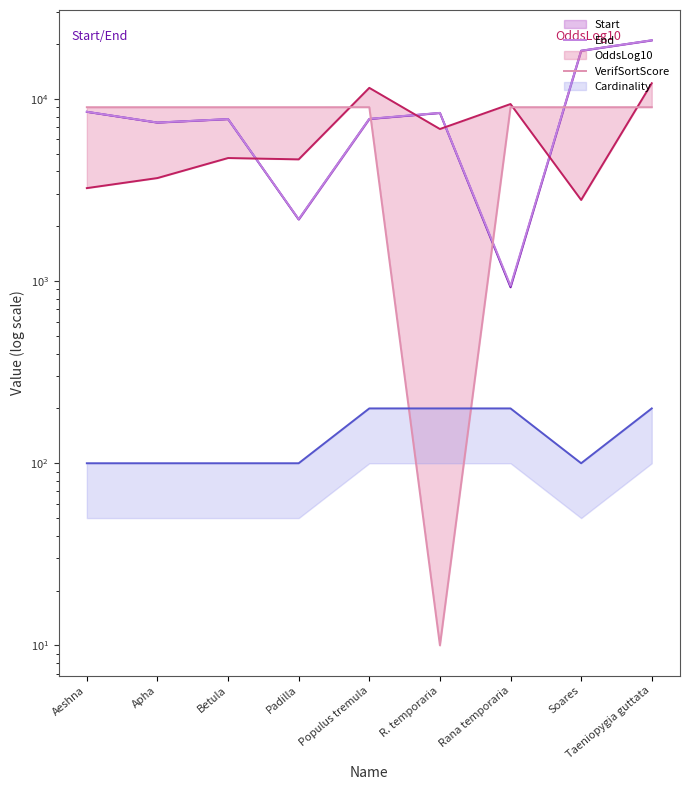

How many lines are shown in the chart?

2